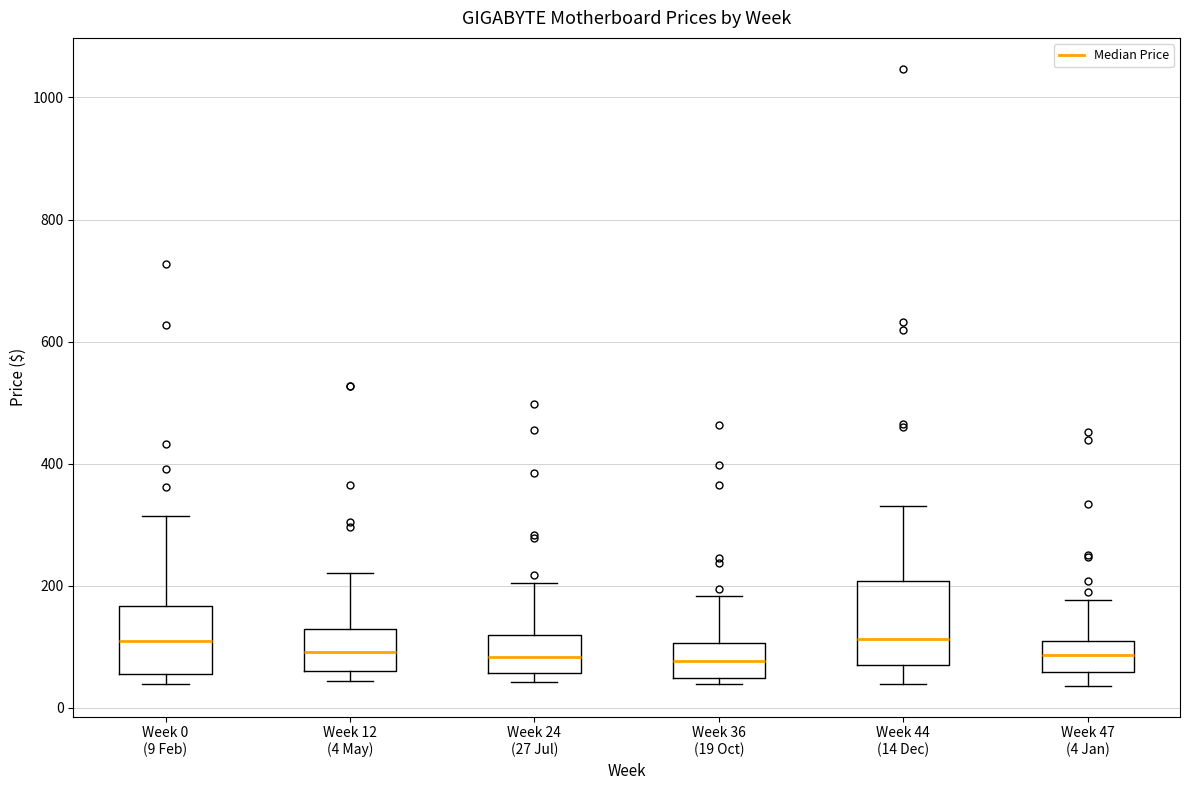

Which box is the tallest, from its lower edge to its upper edge?

Week 44 (14 Dec)